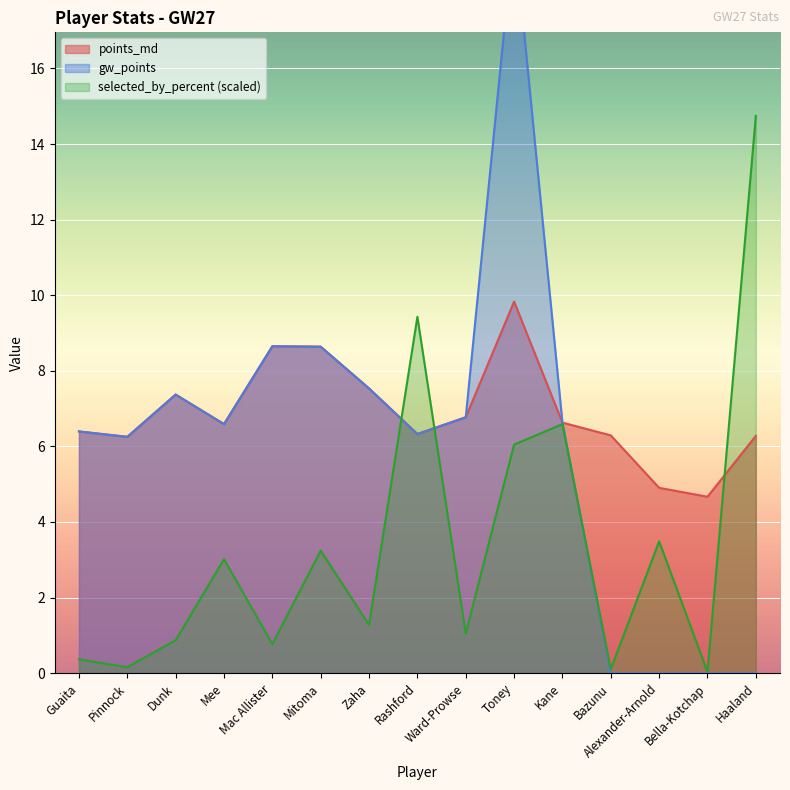

Read the selected_by_percent value at Bazunu.

0.1